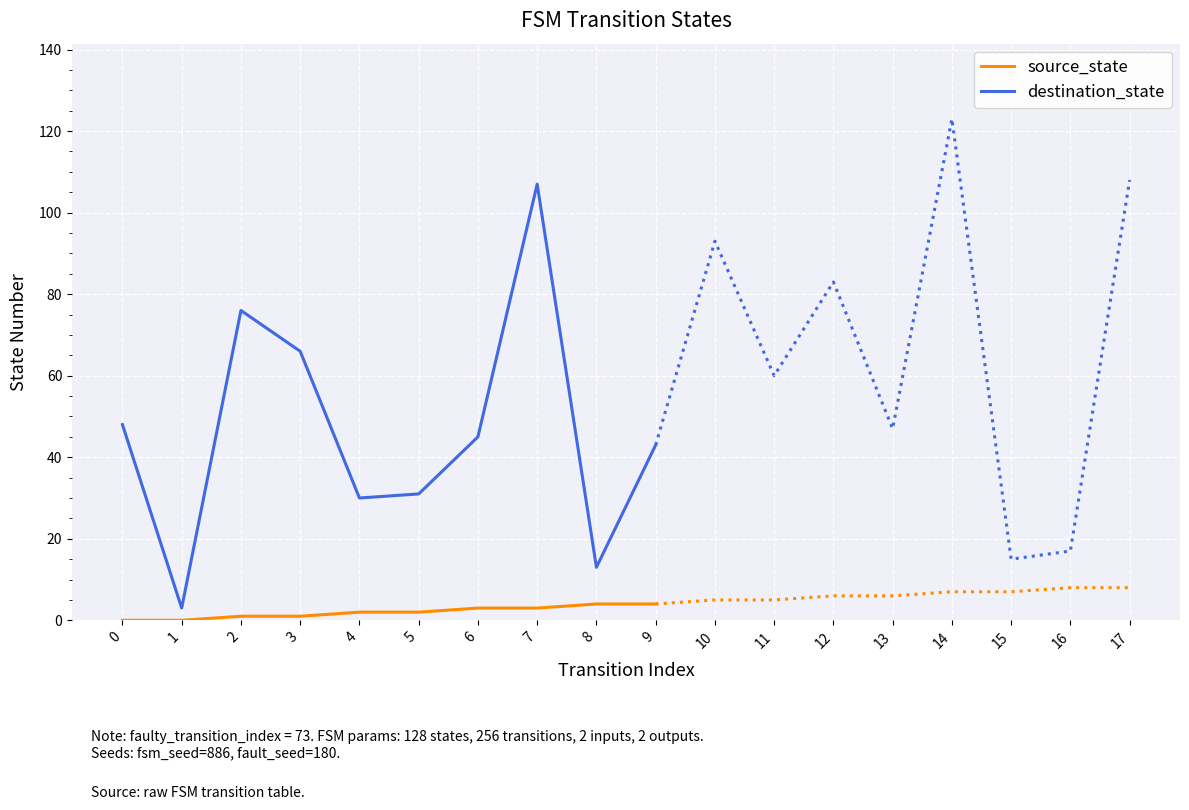

At which category is the sum across all series the highest?

7